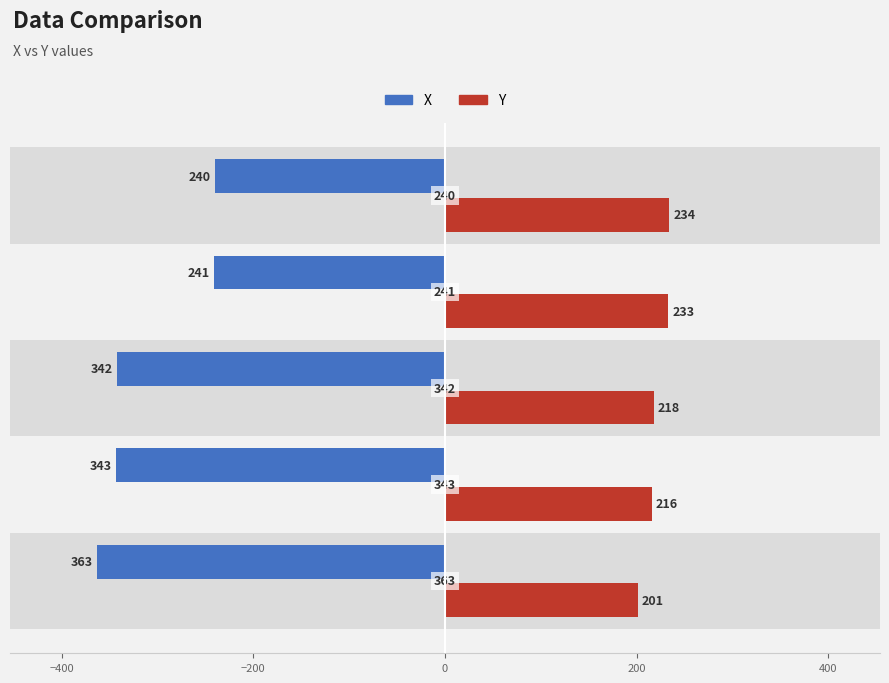

What is the difference between the second highest and minimum values in the Y series?

32